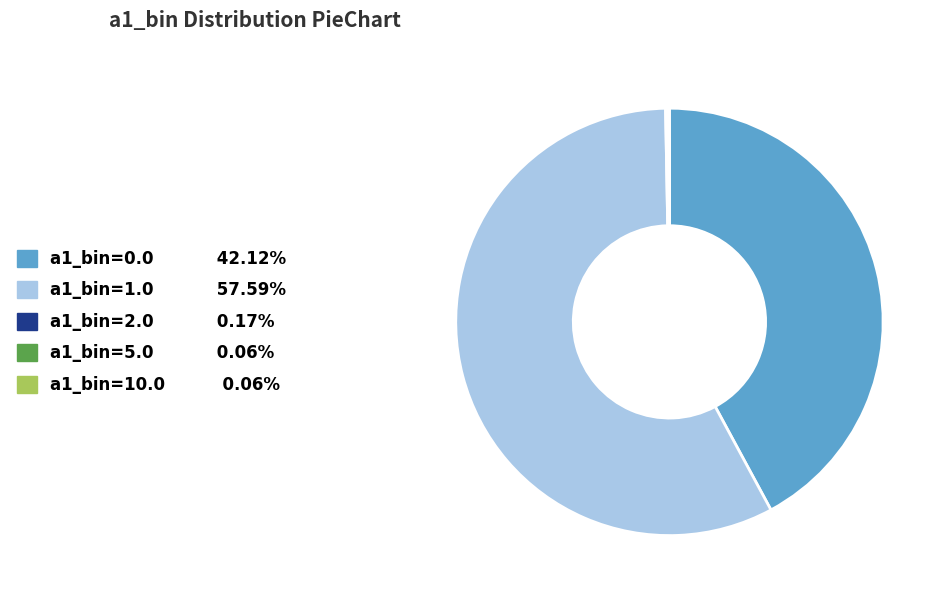

Is a1_bin=1.0 the majority of the pie?

Yes